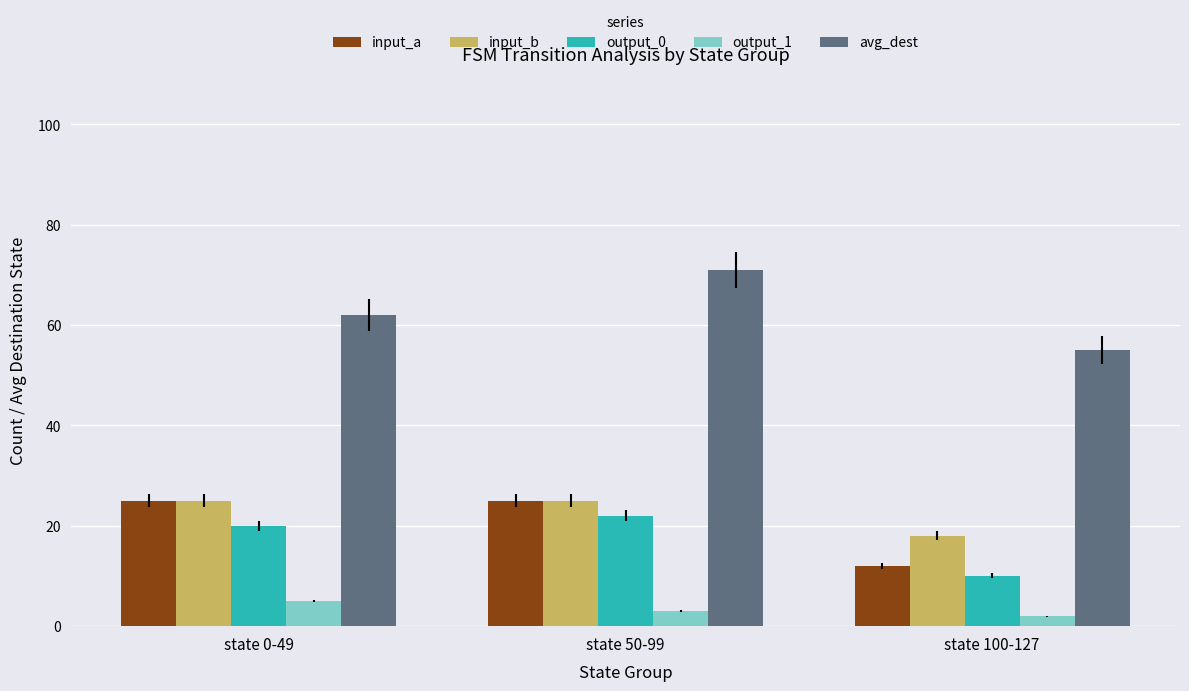

Reading left to right, what are all the values shown in this chart?

input_a: 25	25	12
input_b: 25	25	18
output_0: 20	22	10
output_1: 5	3	2
avg_dest: 62	71	55